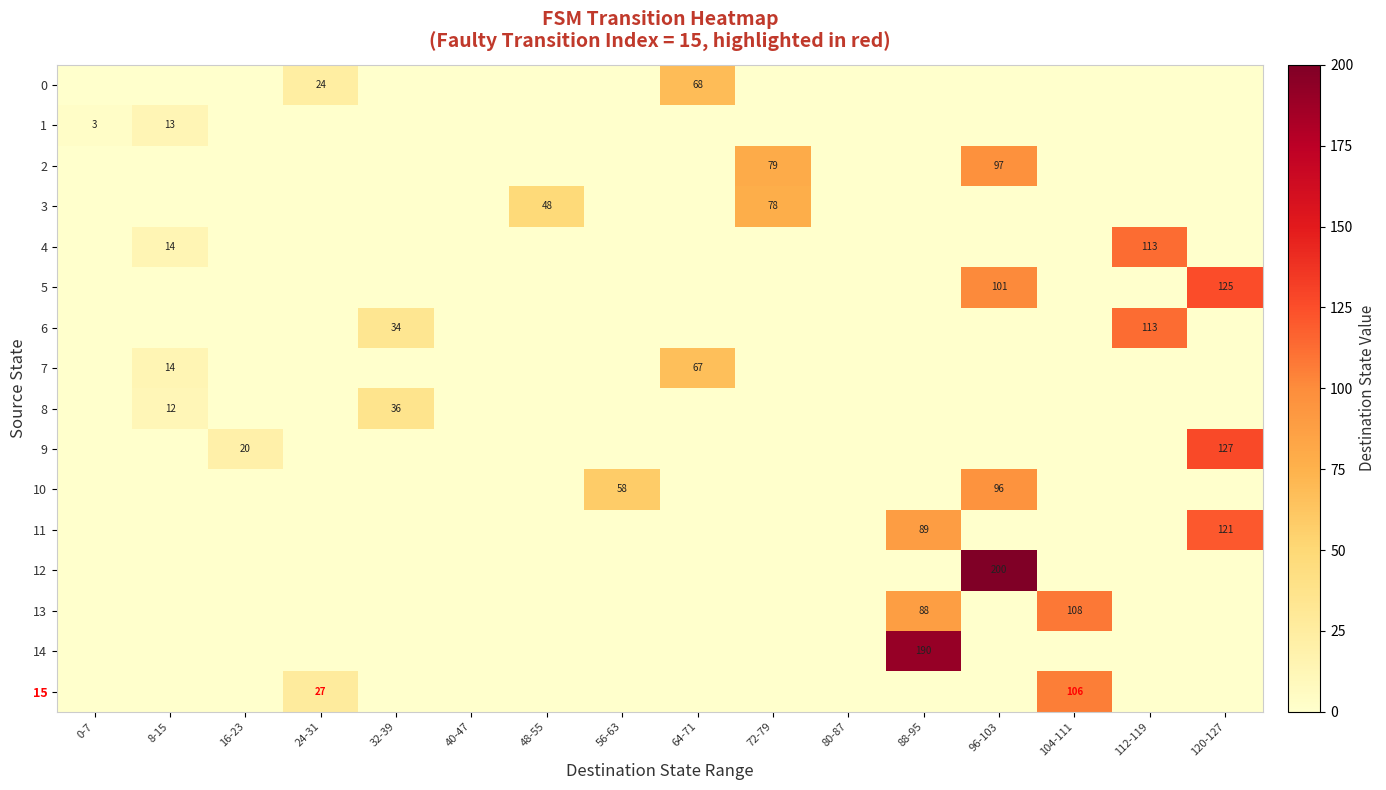

True or false: 10 has a value of 58 at 56-63.

True